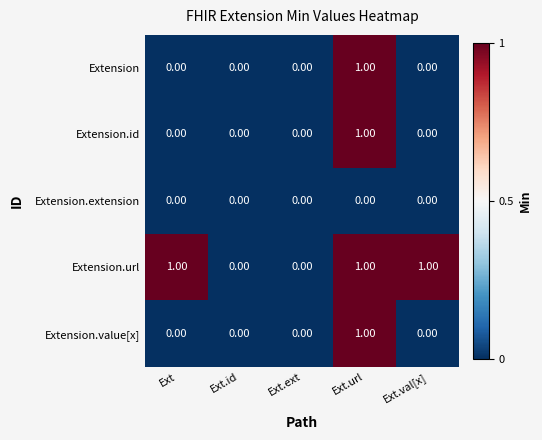

Which series has the largest total across all categories?

Extension.url